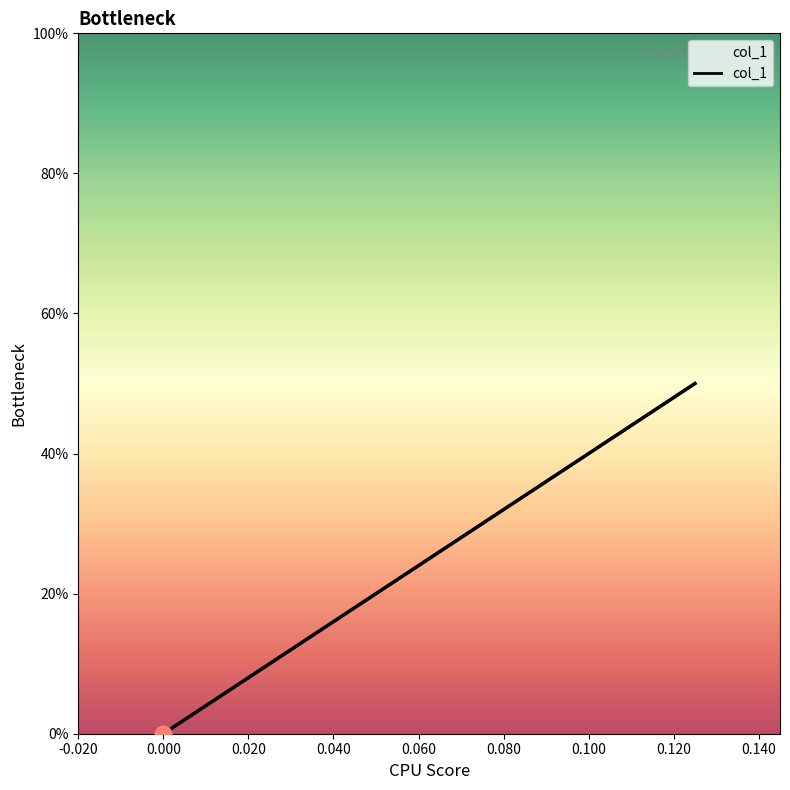

Reading left to right, list all the values displayed in this chart.

0.5	0.5	0.0